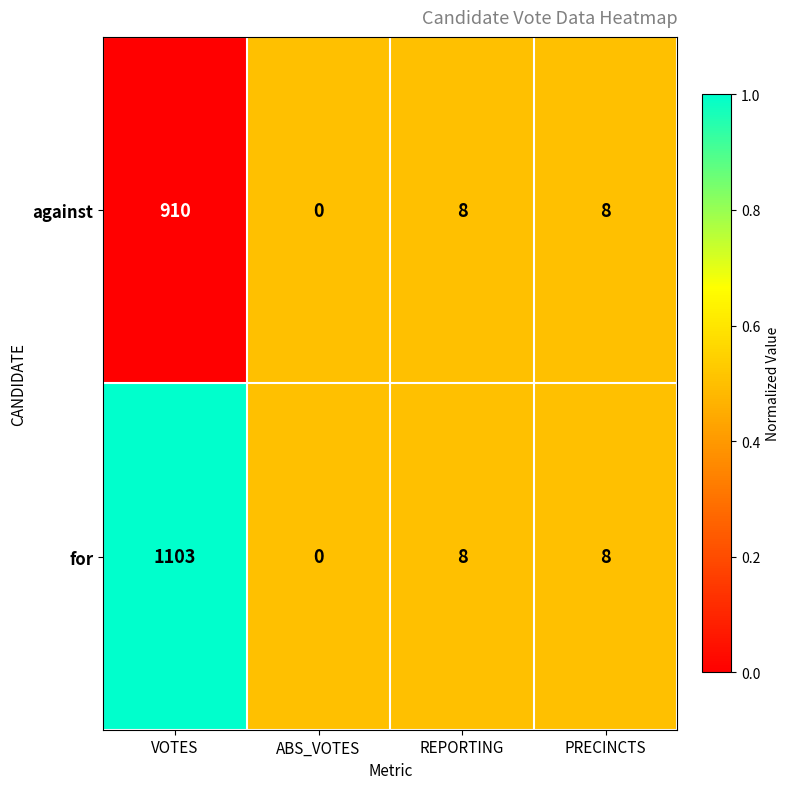

Reading left to right, transcribe all the data shown in this chart.

against: 910	0	8	8
for: 1103	0	8	8